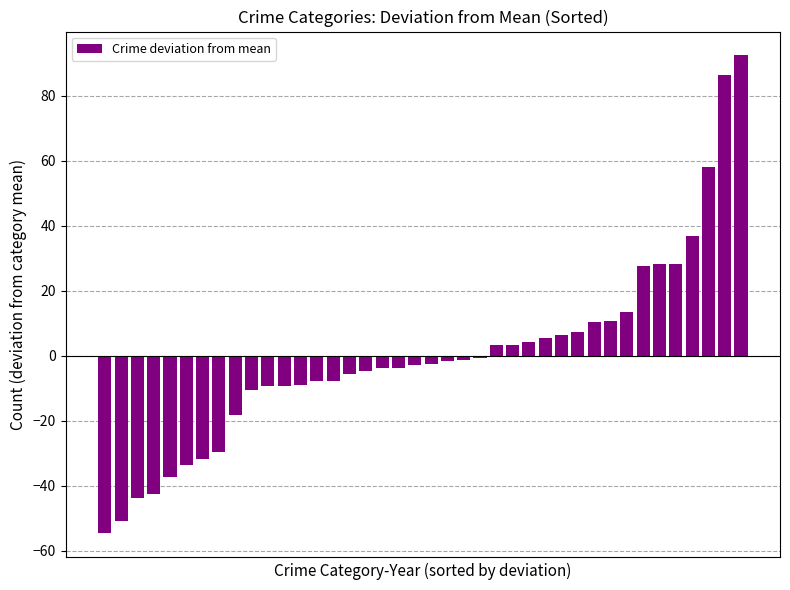

What is the greatest value displayed?

92.4